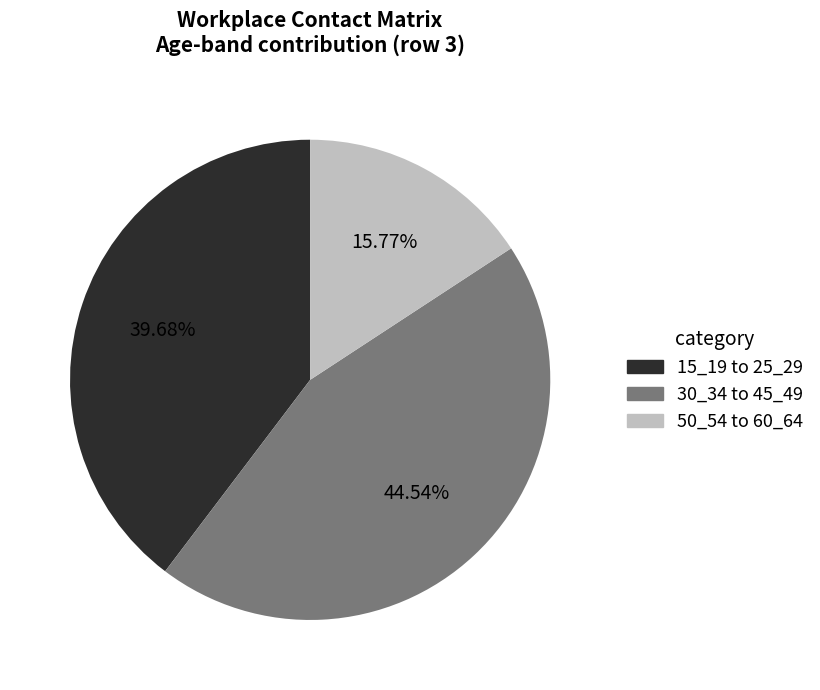

Rank the categories by value from lowest to highest.

50_54 to 60_64, 15_19 to 25_29, 30_34 to 45_49